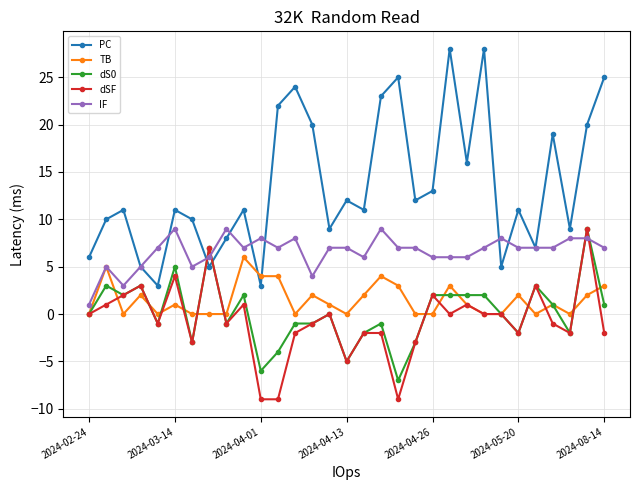

What is the maximum value shown in the chart?

28